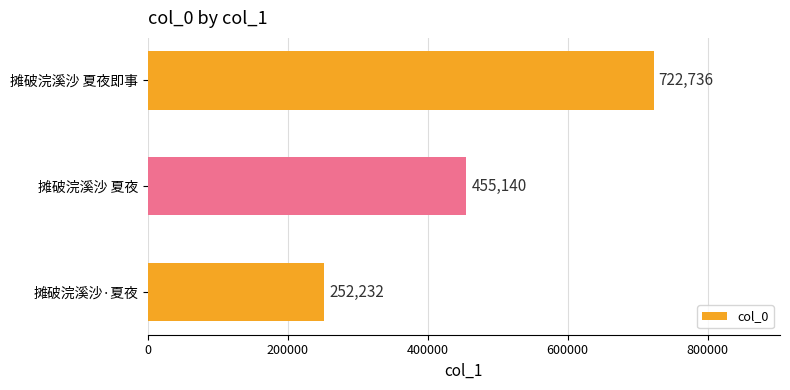

Rank the categories by value from lowest to highest.

摊破浣溪沙·夏夜, 摊破浣溪沙 夏夜, 摊破浣溪沙 夏夜即事